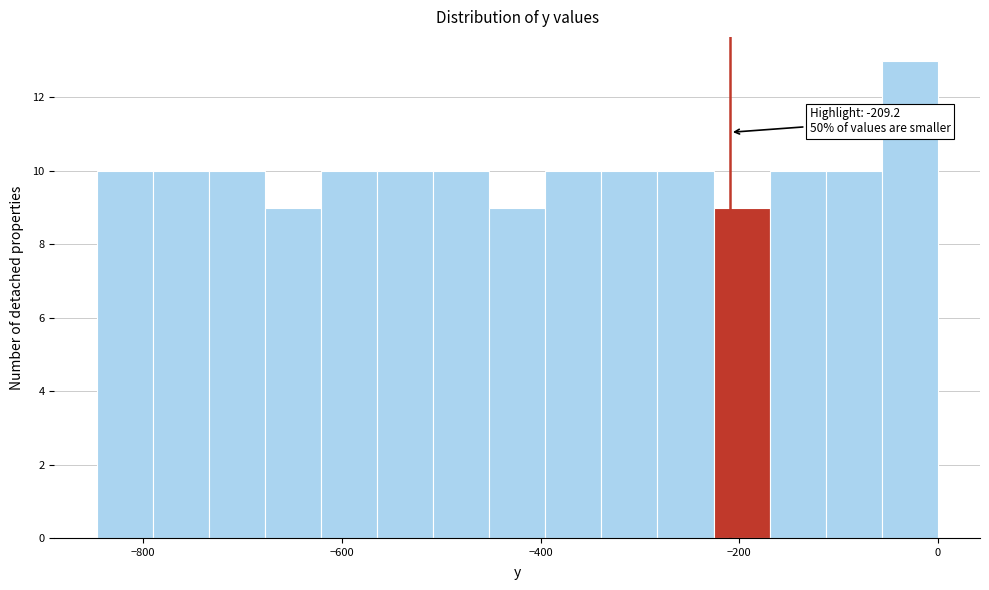

Around what value on the x-axis is the tallest bar? Give the approximate position of its centre, as read against the axis.

-20